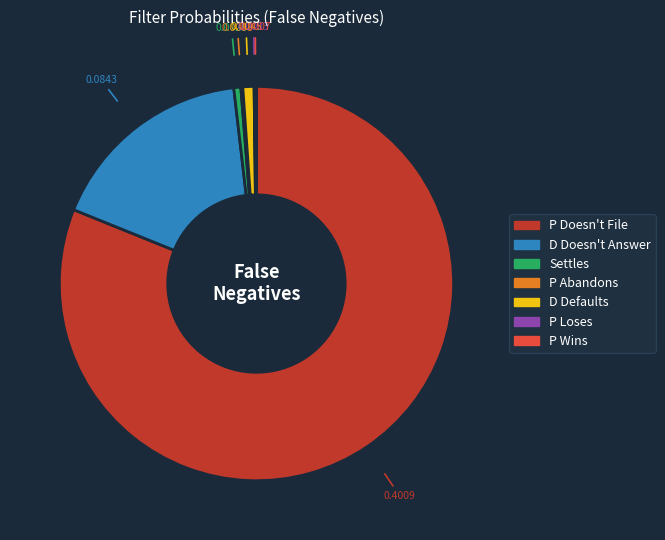

What is the majority slice?

P Doesn't File